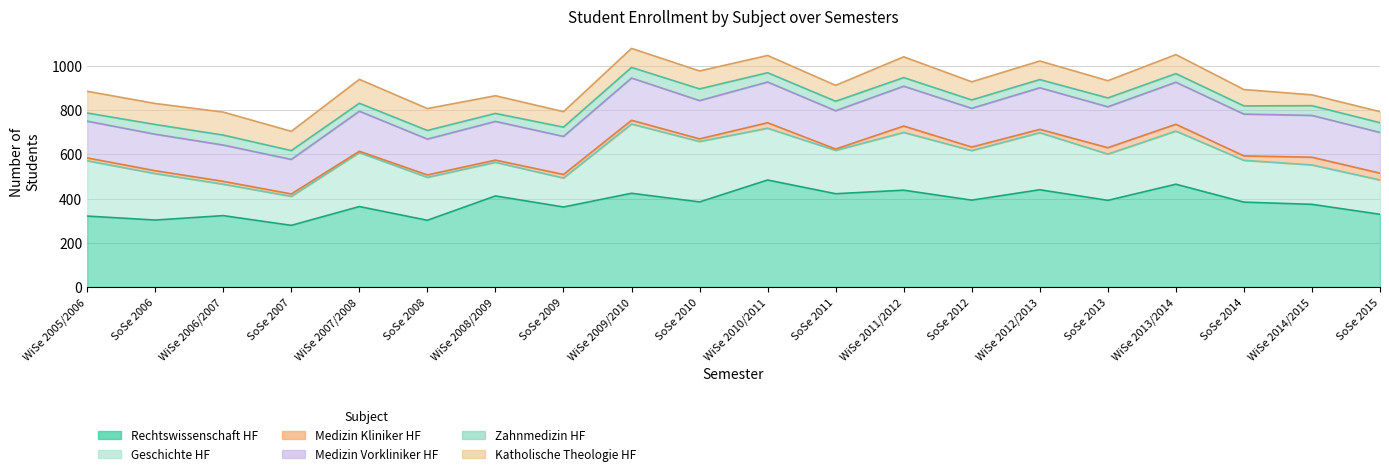

At SoSe 2009, list the series in order from largest to smallest.

Rechtswissenschaft HF, Medizin Vorkliniker HF, Geschichte HF, Katholische Theologie HF, Zahnmedizin HF, Medizin Kliniker HF